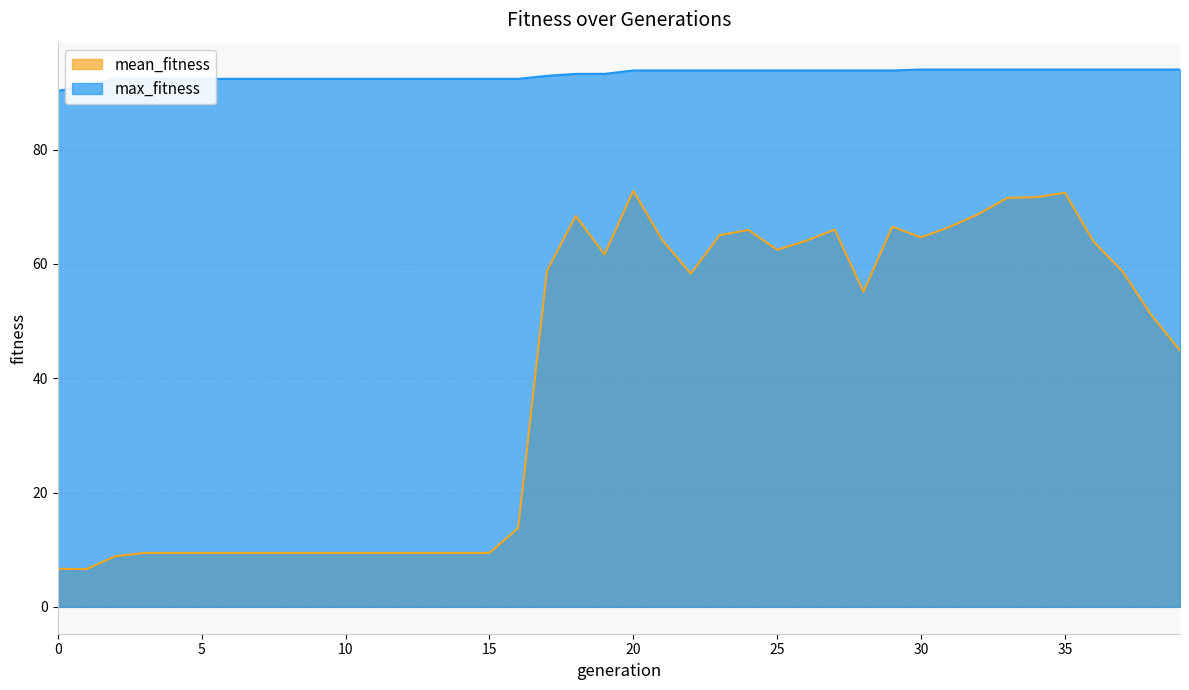

What is the average value of the max_fitness series?

93.1